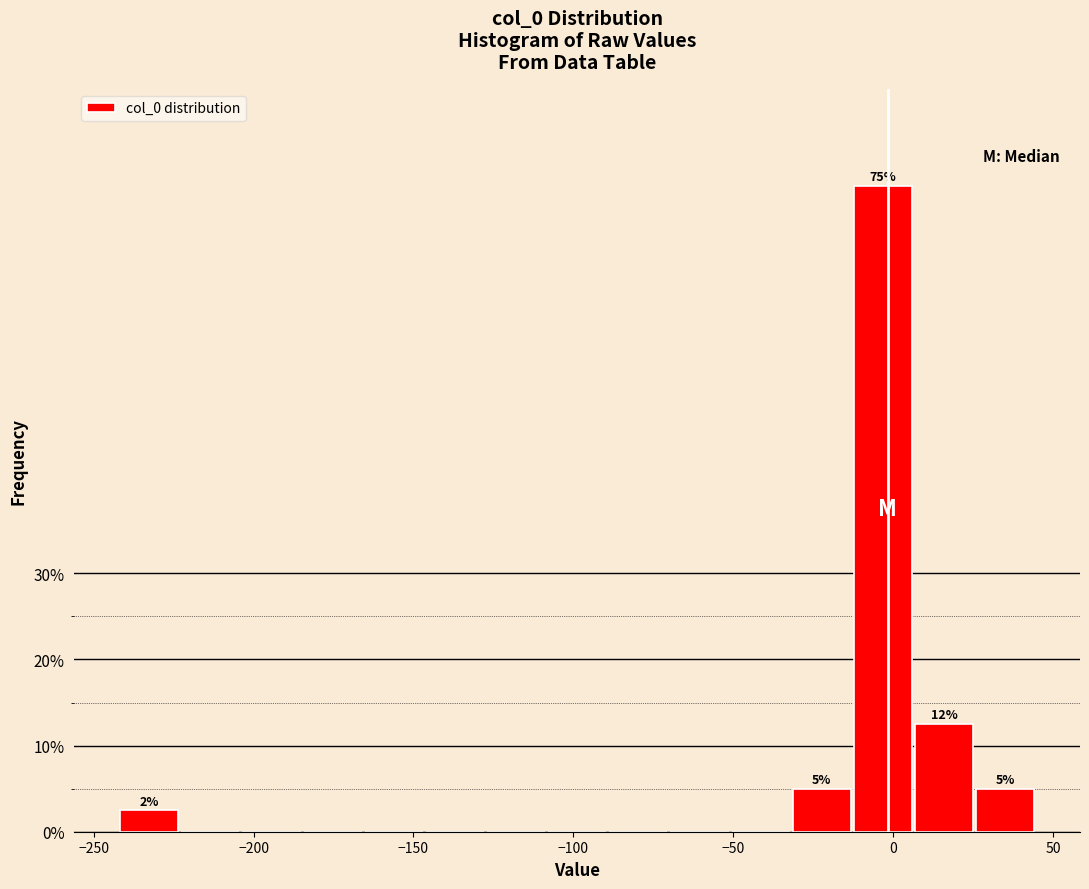

Around what value on the x-axis is the tallest bar? Give the approximate position of its centre, as read against the axis.

-5